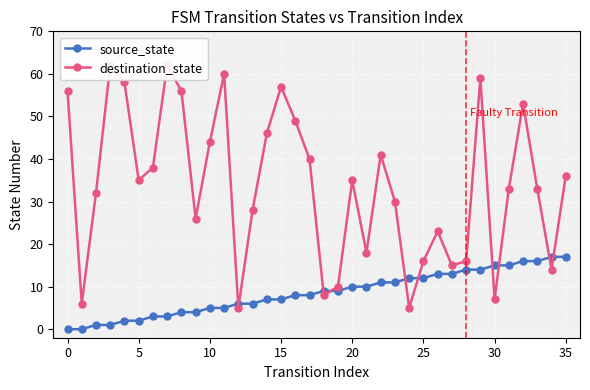

How many values in the source_state series exceed 9?

16